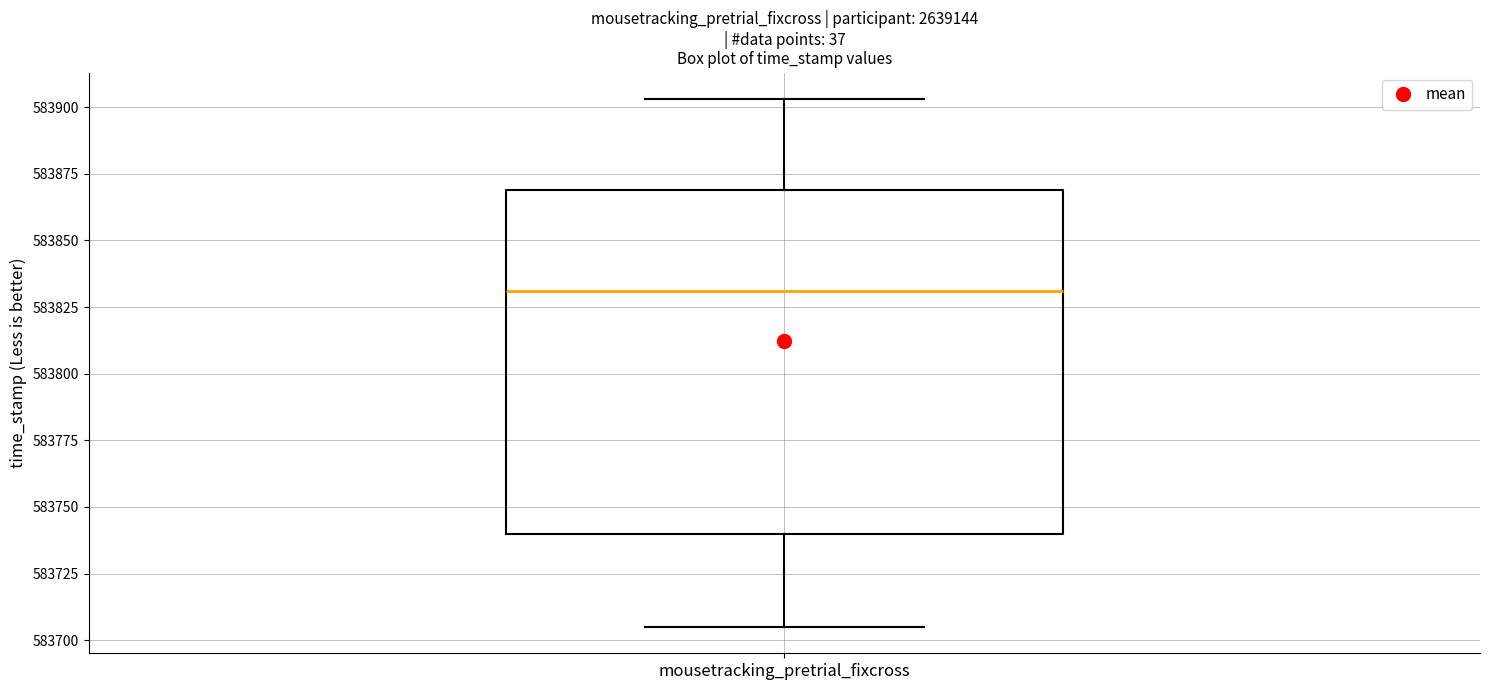

Where is the upper edge of the box for mousetracking_pretrial_fixcross on the y-axis? The values are not printed on the chart, so give them approximately, as read against the axis.

583870